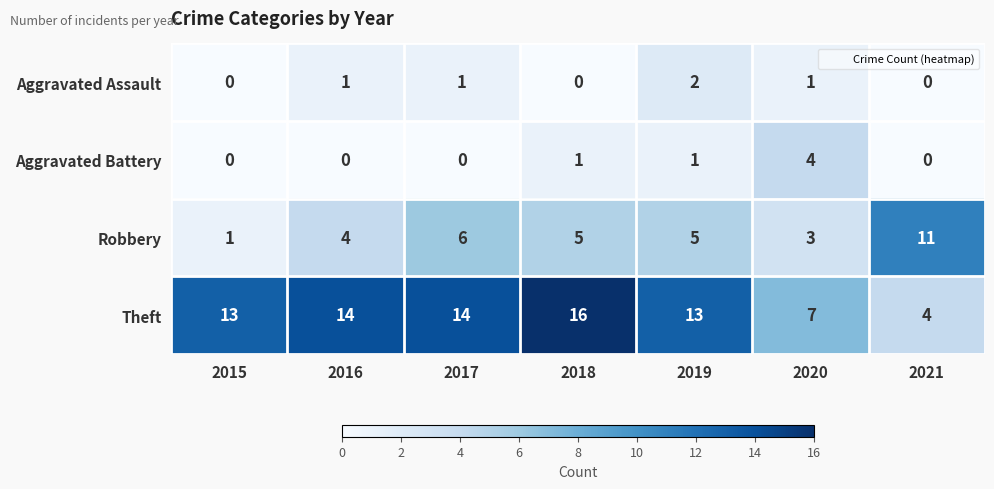

Which series has the largest total across all categories?

Theft